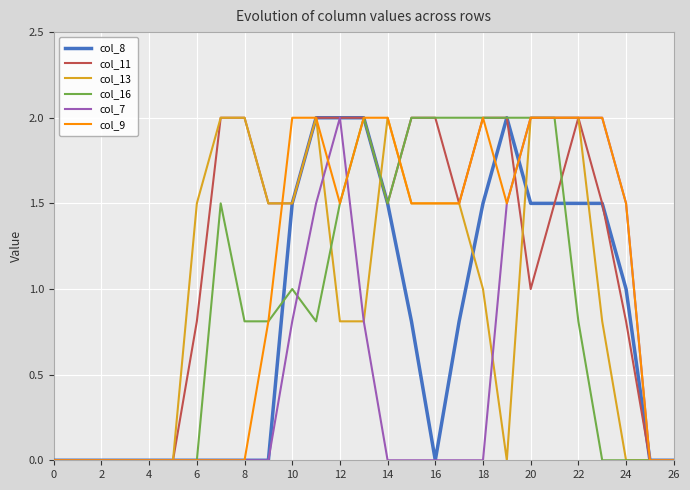

What is the difference between the maximum and minimum values in the col_16 series?

2.0